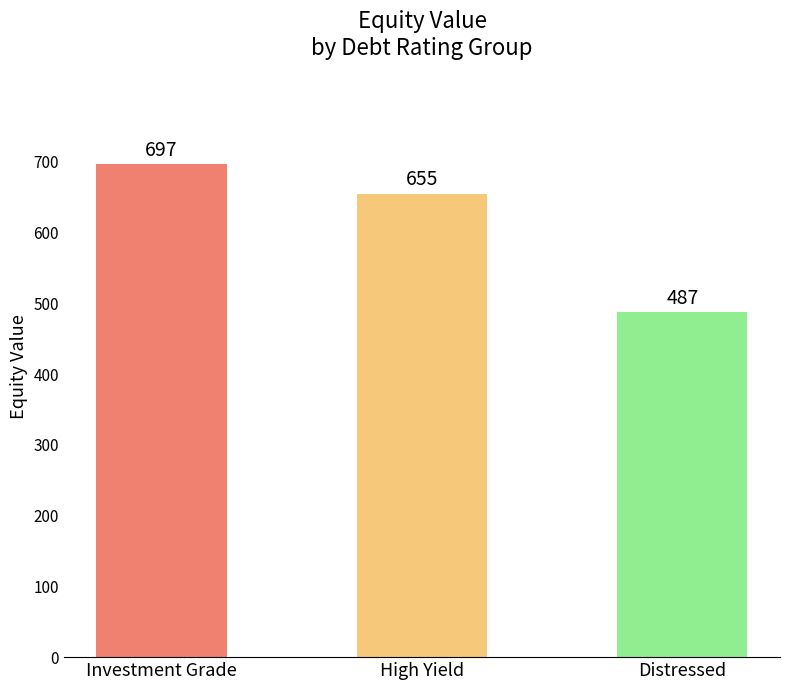

What is the greatest value displayed?

696.8